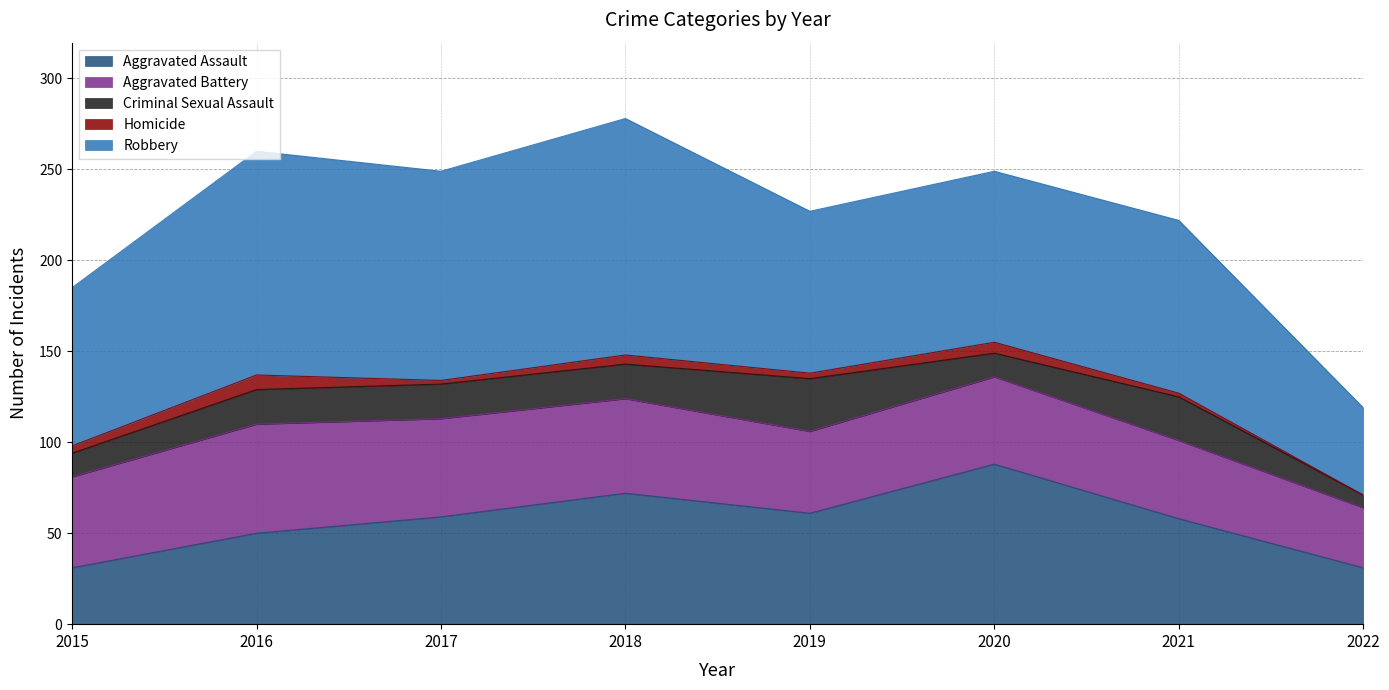

What is the minimum value for Aggravated Assault?

31